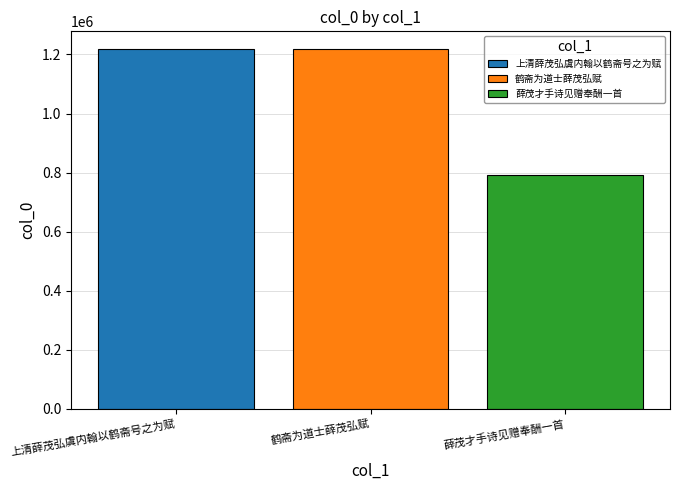

At which label is the value closest to 1004592?

上清薛茂弘虞内翰以鹤斋号之为赋